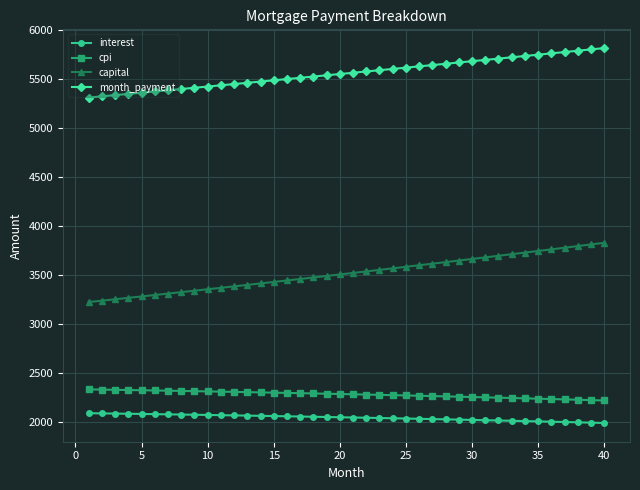

Which series has the largest range (max minus min)?

capital